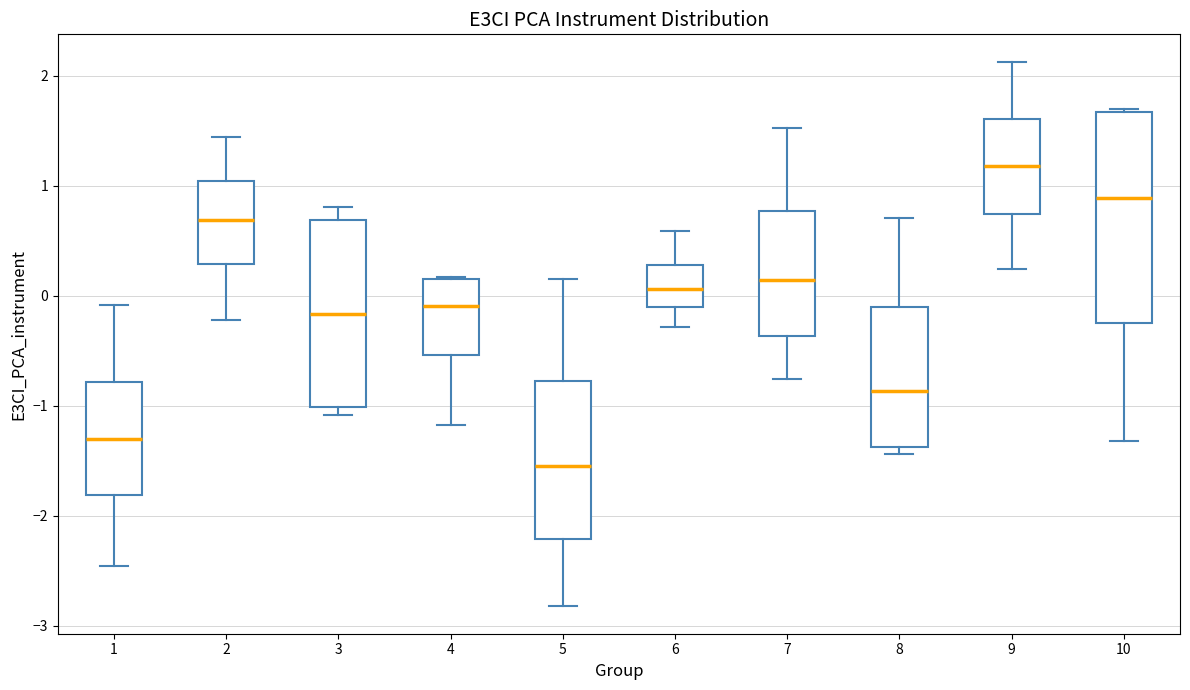

Reading left to right, read every box against the y-axis: the position of its median line, the range the box covers, and the ends of its whiskers. The values are not printed on the chart, so give them approximately, as read against the axis.

1: median -1.3, box -1.8 to -0.8, whiskers -2.5 to -0.1
2: median 0.7, box 0.3 to 1.0, whiskers -0.2 to 1.4
3: median -0.2, box -1.0 to 0.7, whiskers -1.1 to 0.8
4: median -0.1, box -0.5 to 0.1, whiskers -1.2 to 0.2
5: median -1.5, box -2.2 to -0.8, whiskers -2.8 to 0.1
6: median 0.1, box -0.1 to 0.3, whiskers -0.3 to 0.6
7: median 0.1, box -0.4 to 0.8, whiskers -0.8 to 1.5
8: median -0.9, box -1.4 to -0.1, whiskers -1.4 (just below the box's lower edge) to 0.7
9: median 1.2, box 0.7 to 1.6, whiskers 0.2 to 2.1
10: median 0.9, box -0.2 to 1.7, whiskers -1.3 to 1.7